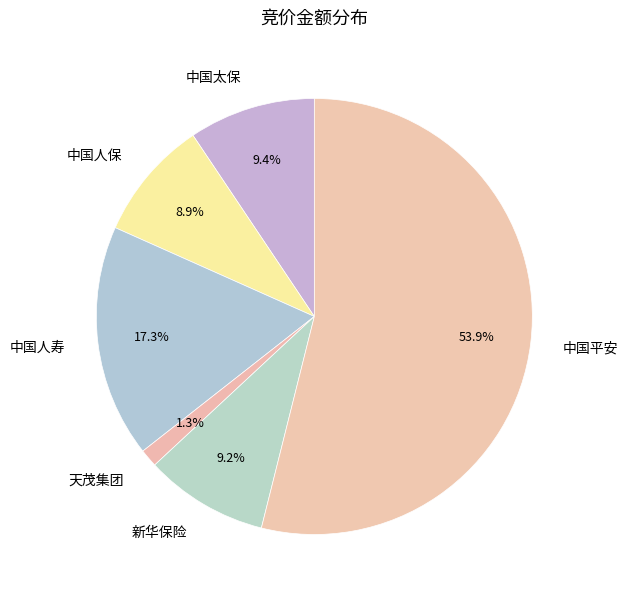

To the nearest percent, what portion does 中国太保 represent?

9%